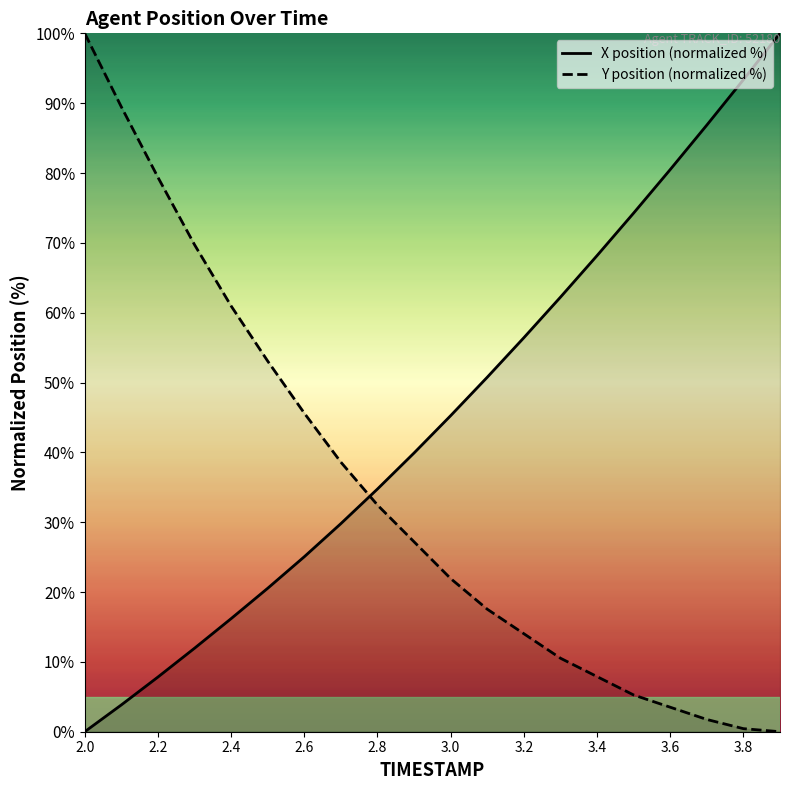

Rank the series at 3.6 from lowest to highest value.

Y position (normalized %), X position (normalized %)